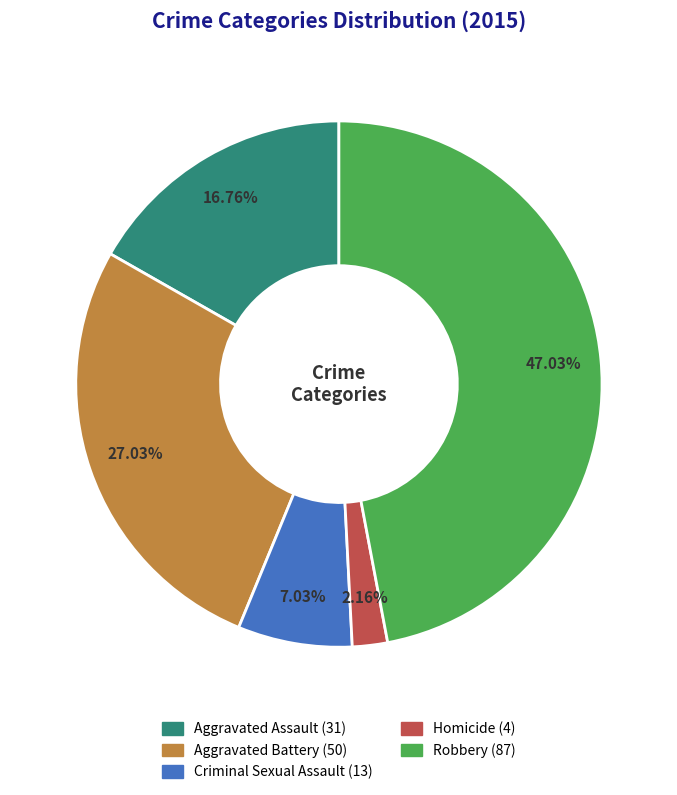

To the nearest percent, what is the difference between the largest and smallest slice percentages?

45%